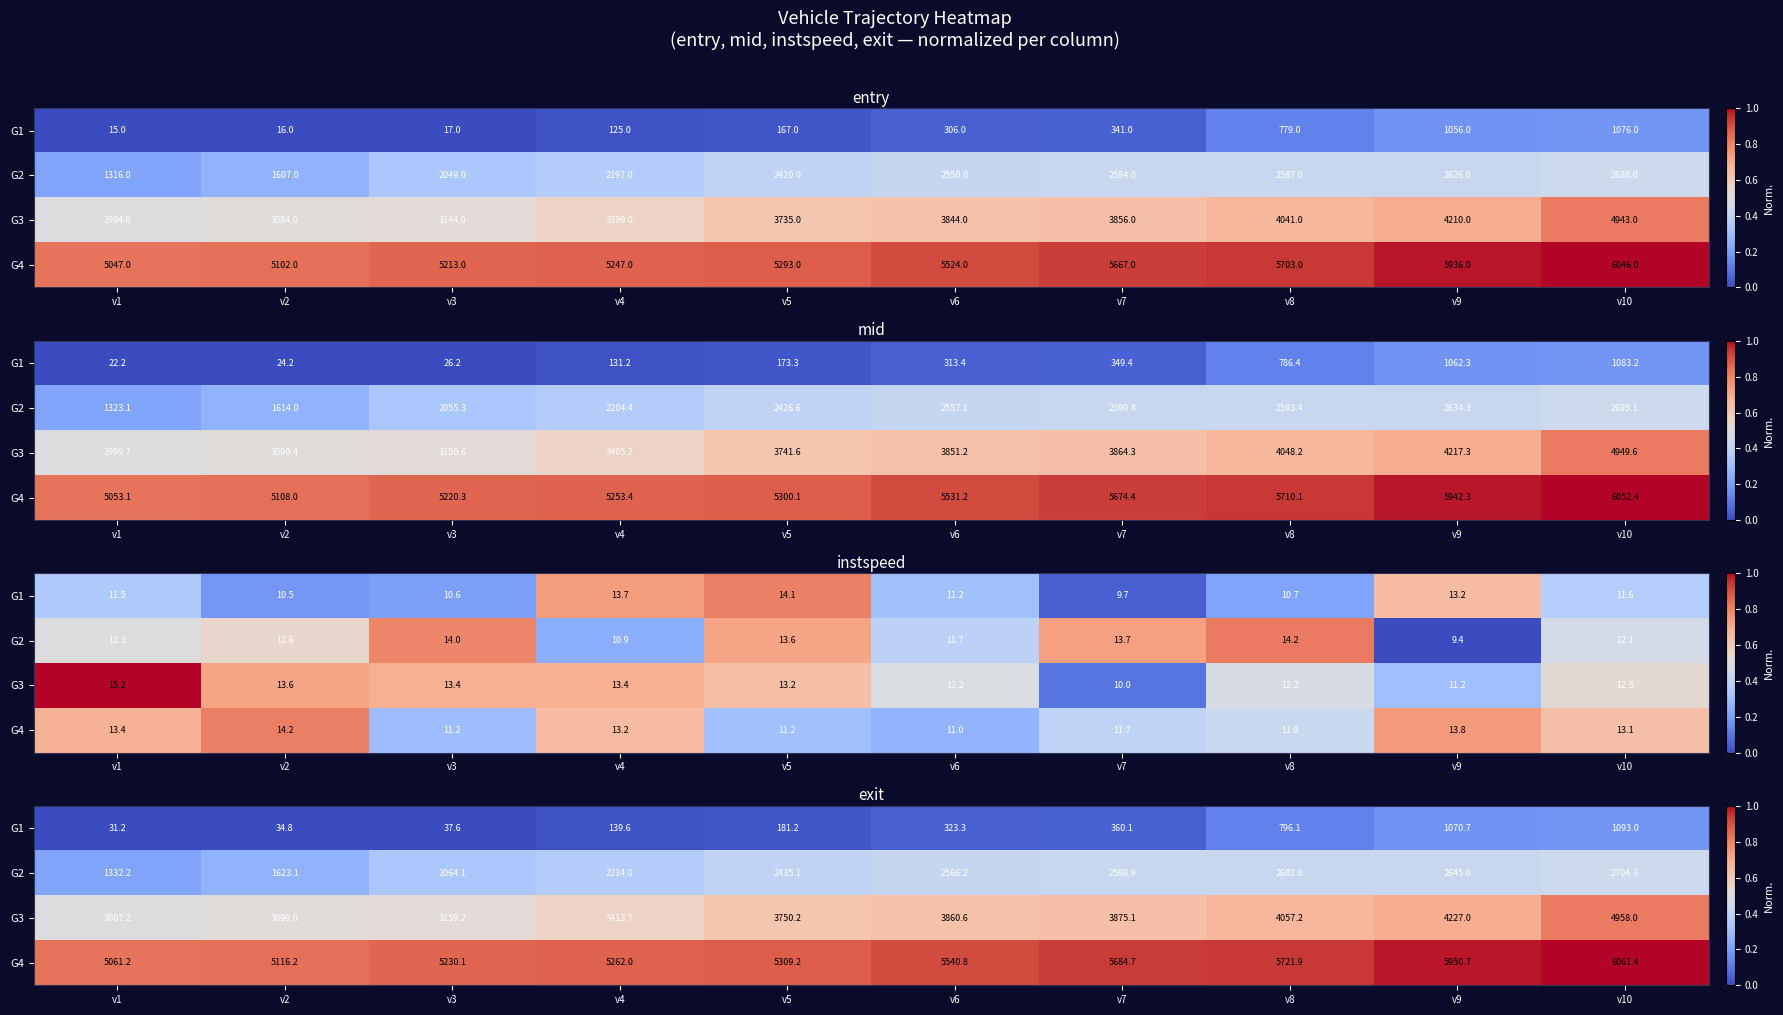

What is the maximum value shown in the chart?

1.0